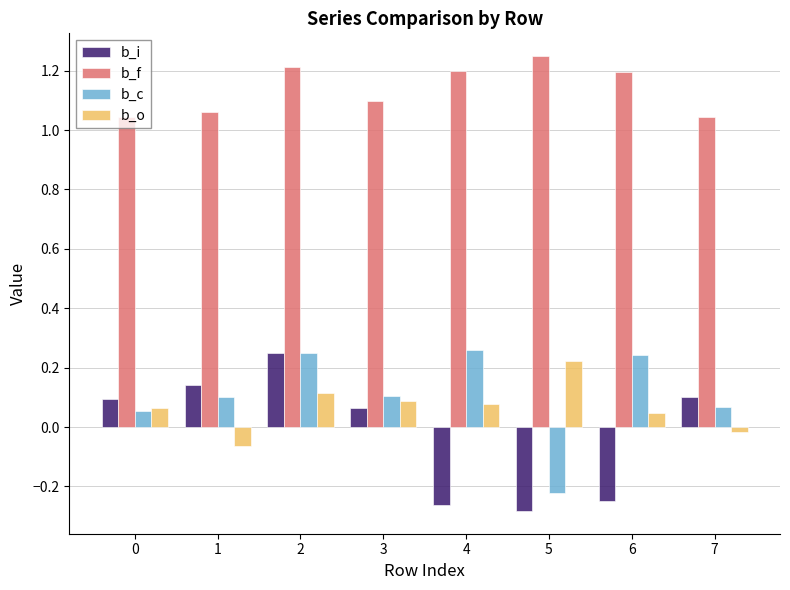

True or false: b_o has a value of 0.0 at 6.

True